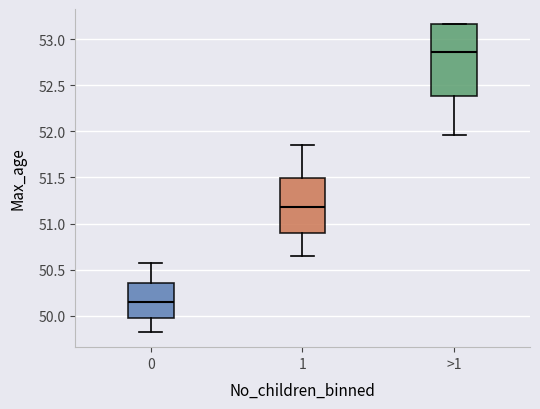

Reading left to right, read every box against the y-axis: the position of its median line, the range the box covers, and the ends of its whiskers. The values are not printed on the chart, so give them approximately, as read against the axis.

0: median 50.15, box 49.95 to 50.35, whiskers 49.85 to 50.60
1: median 51.20, box 50.90 to 51.50, whiskers 50.65 to 51.85
>1: median 52.85, box 52.40 to 53.15, whiskers 51.95 to 53.15